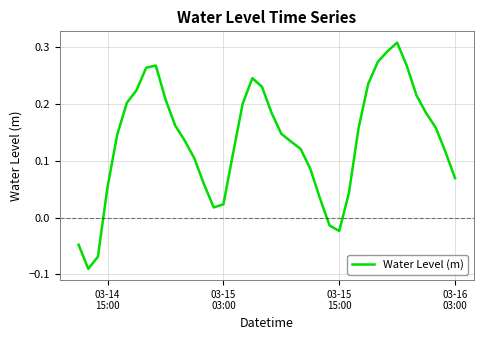

What is the difference between the maximum and minimum values?

0.4